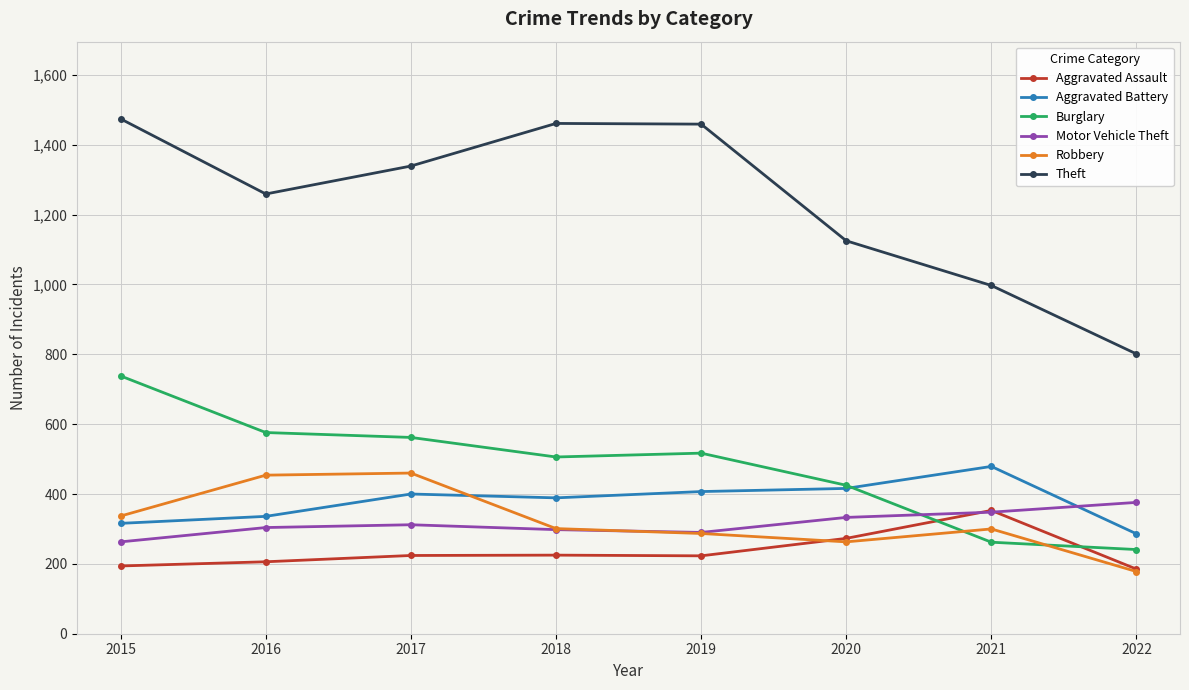

The value of Burglary at 2022 is 241. True or false?

True